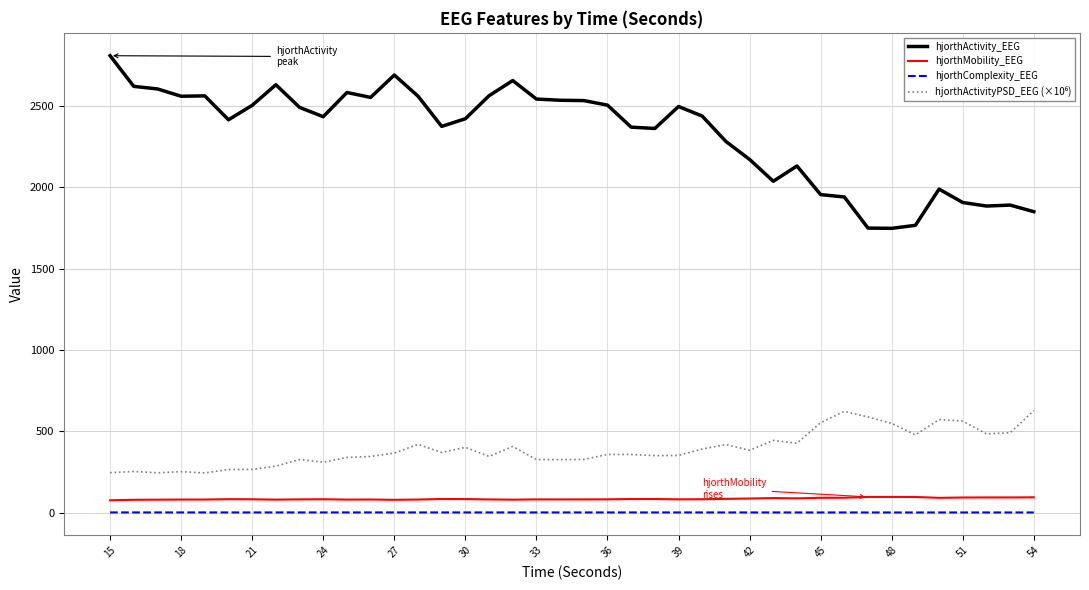

Which series has the largest range (max minus min)?

hjorthActivity_EEG